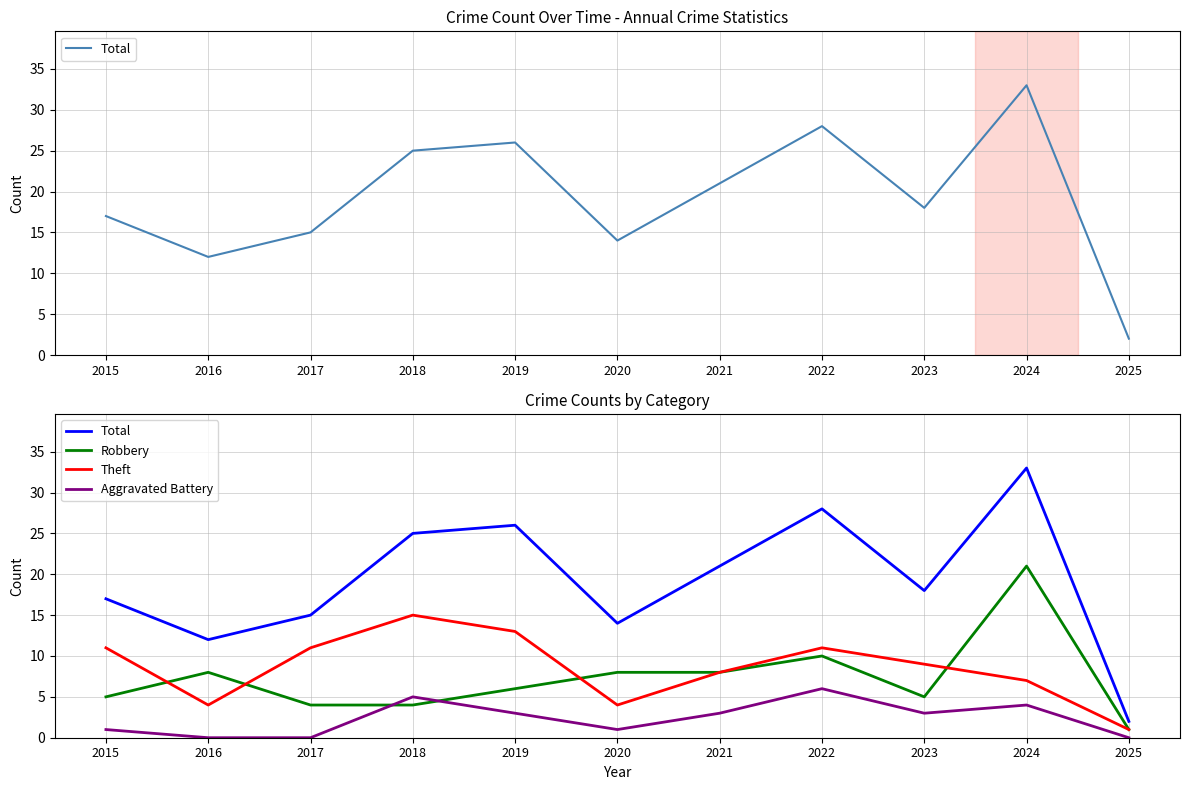

Is the value of Theft at 2015 greater than the value of Aggravated Battery at 2018?

Yes